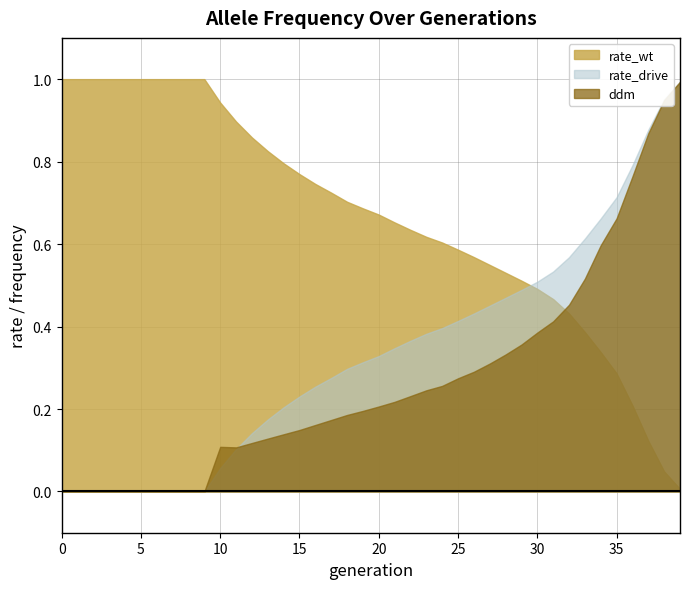

List the series in order of their overall mean, lowest first.

ddm, rate_drive, rate_wt